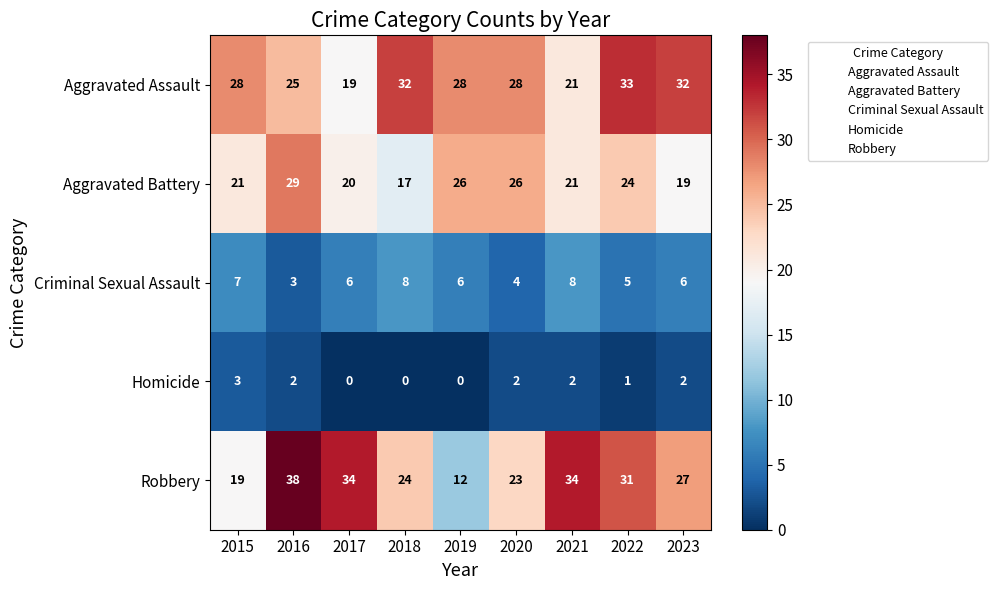

Where is Aggravated Assault nearest to the value 26?

2016